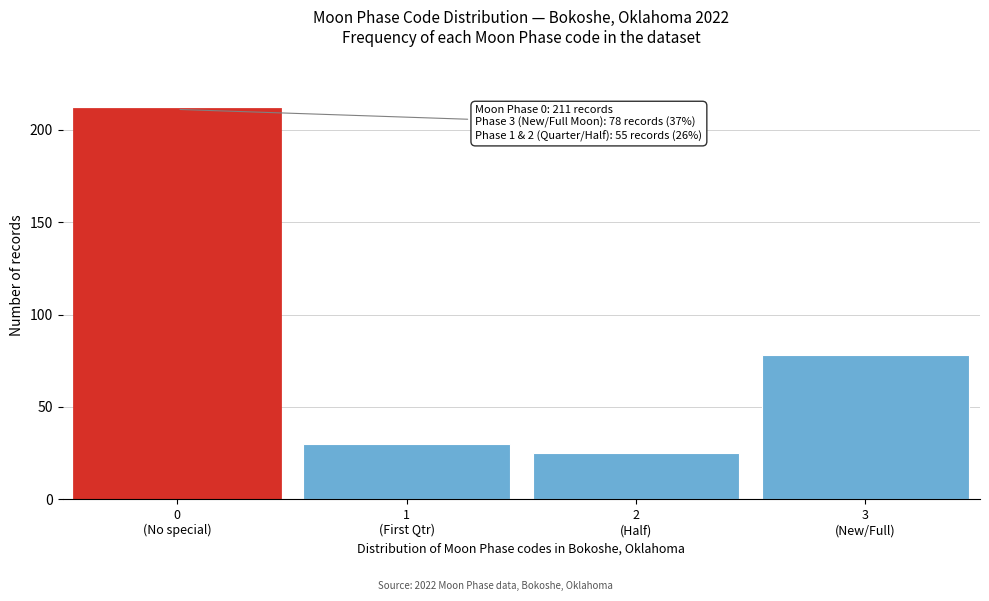

Reading left to right, list all the values displayed in this chart.

211	30	25	78